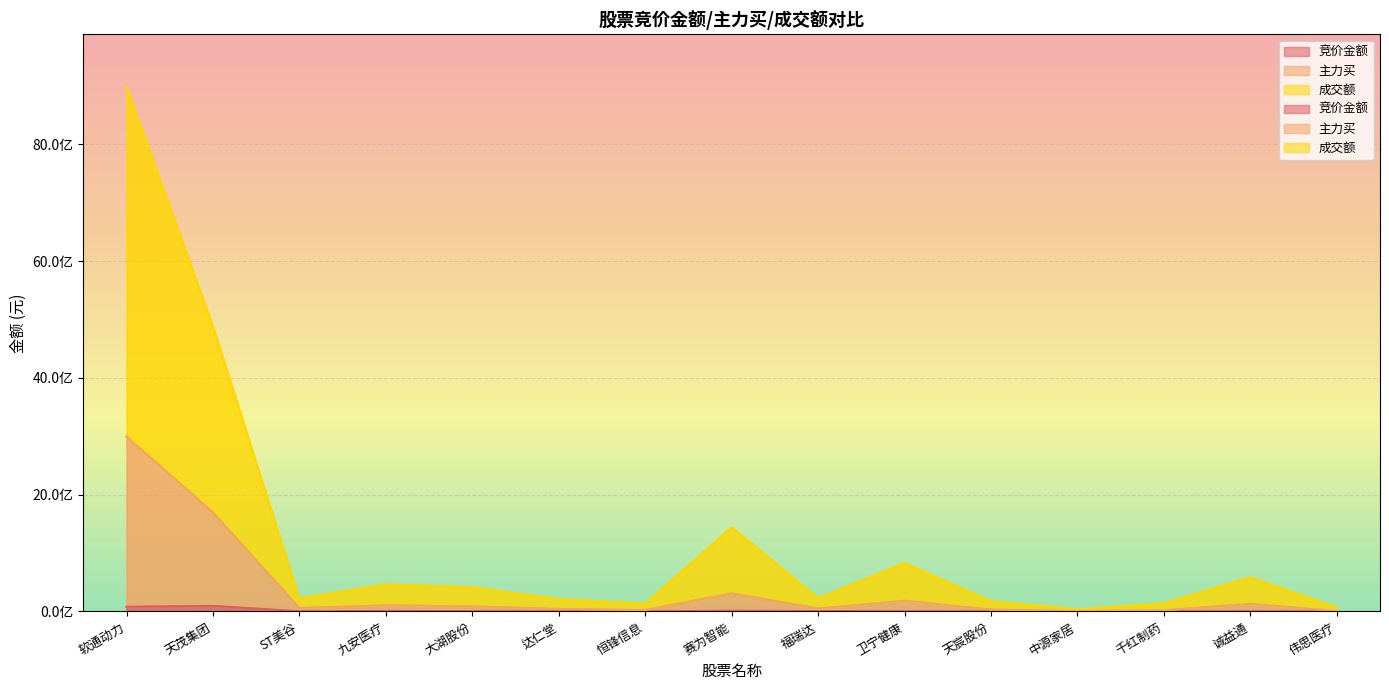

How many data points in 成交额 are less than 227076445?

7